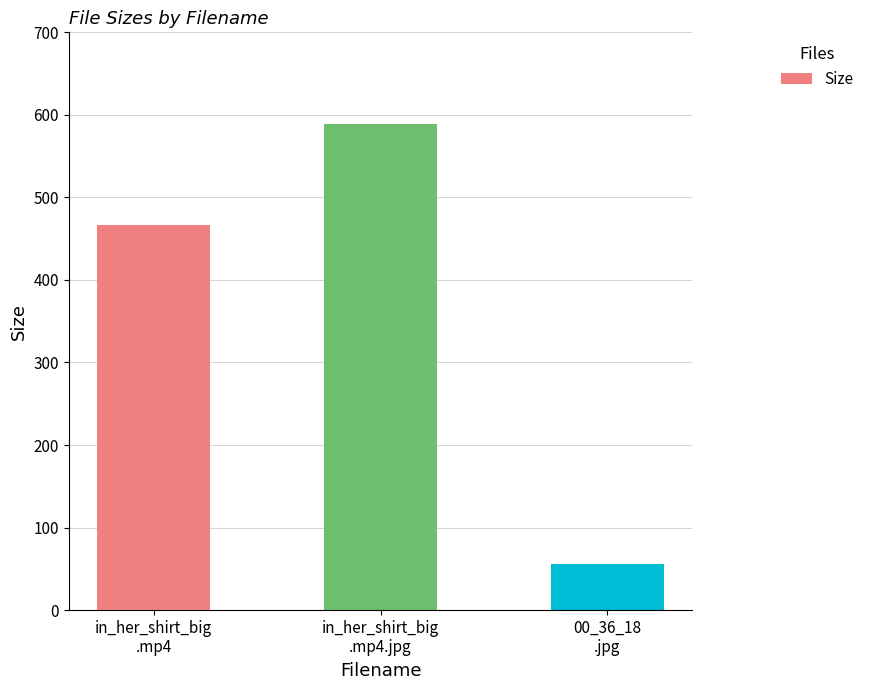

What is the minimum value shown in the chart?

56.3